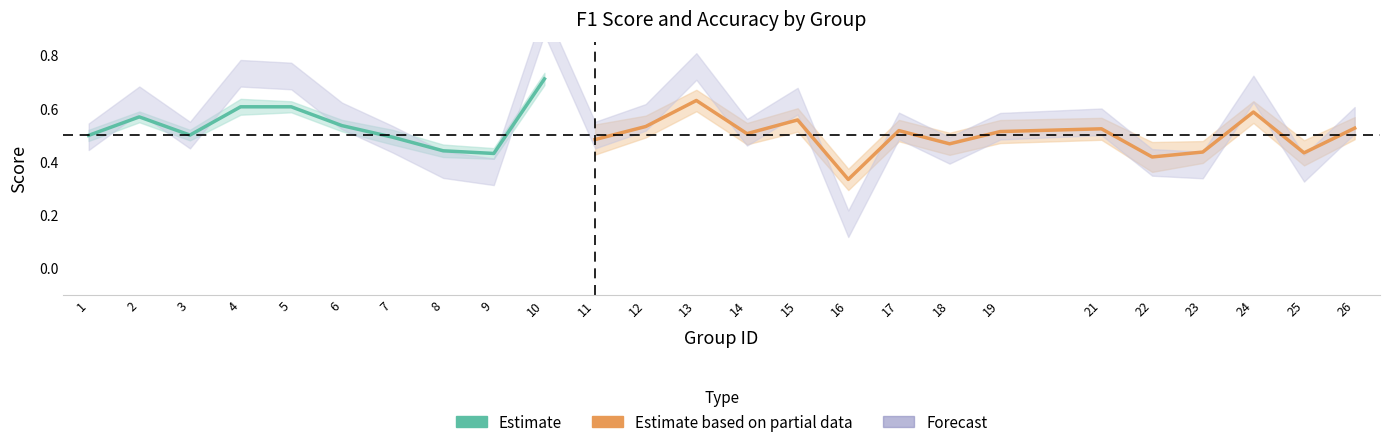

Is it true that accuracy equals 0.9 at 26?

False